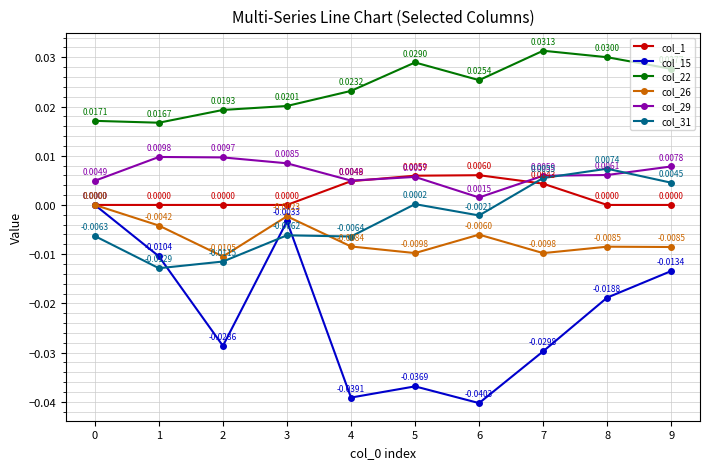

True or false: col_22 has a value of 0.0 at 0.

True